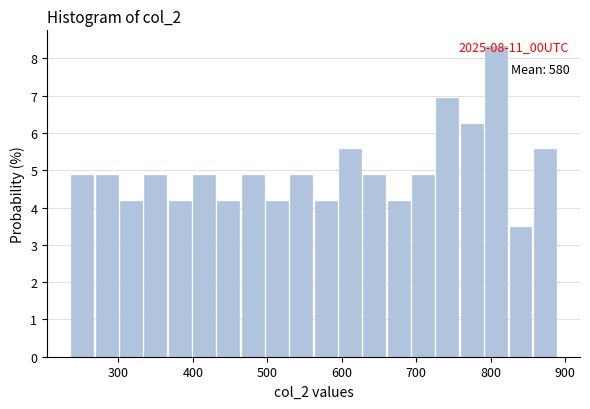

Around what value on the x-axis is the tallest bar? Give the approximate position of its centre, as read against the axis.

810